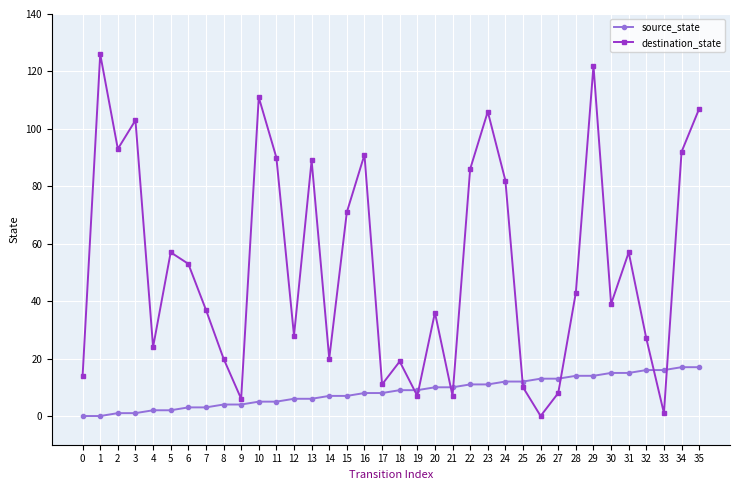

Rank the series at 13 from lowest to highest value.

source_state, destination_state